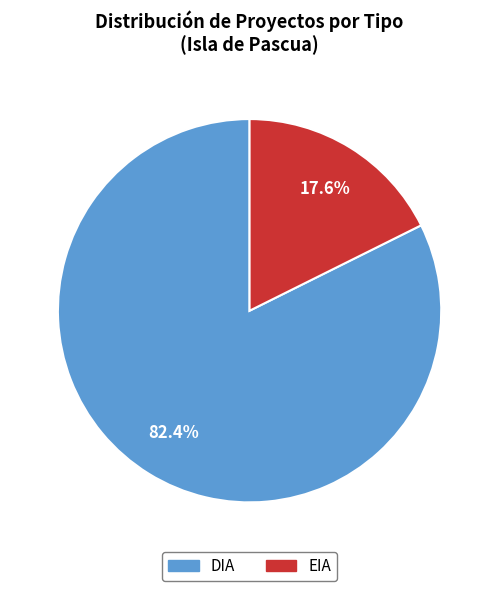

Rank the categories by value from highest to lowest.

DIA, EIA